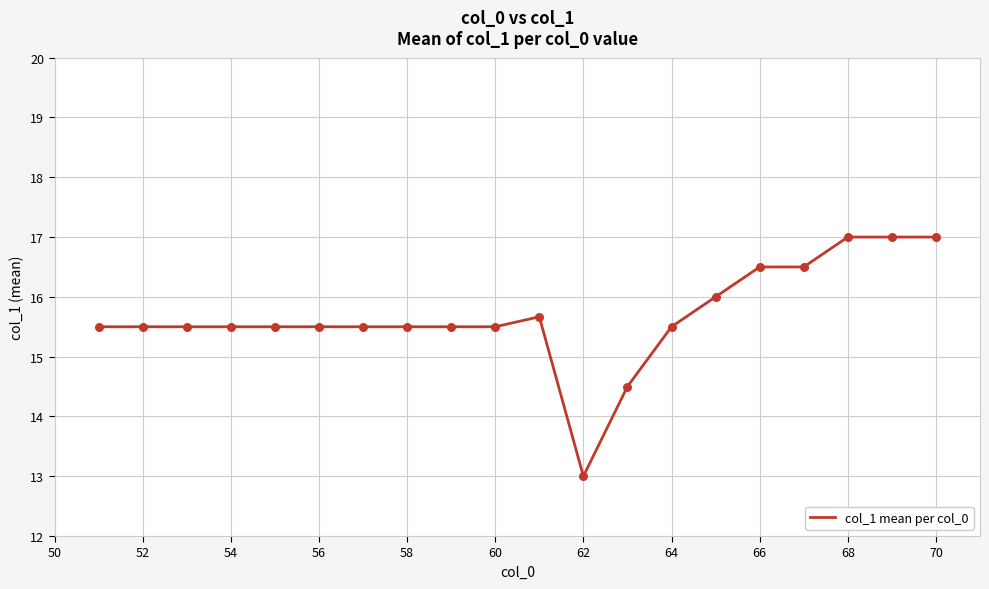

What is the difference between the maximum and minimum values?

4.0